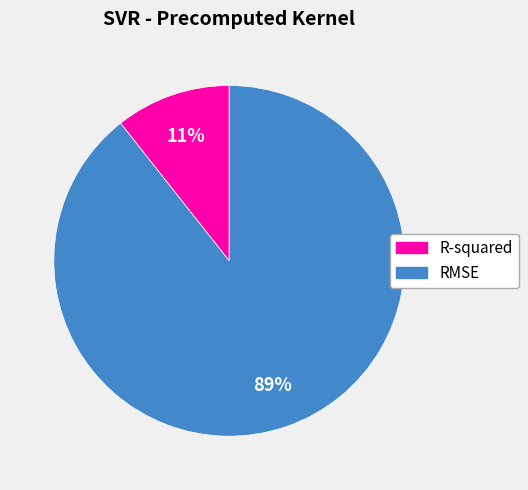

True or false: R-squared accounts for 11% of the total.

True